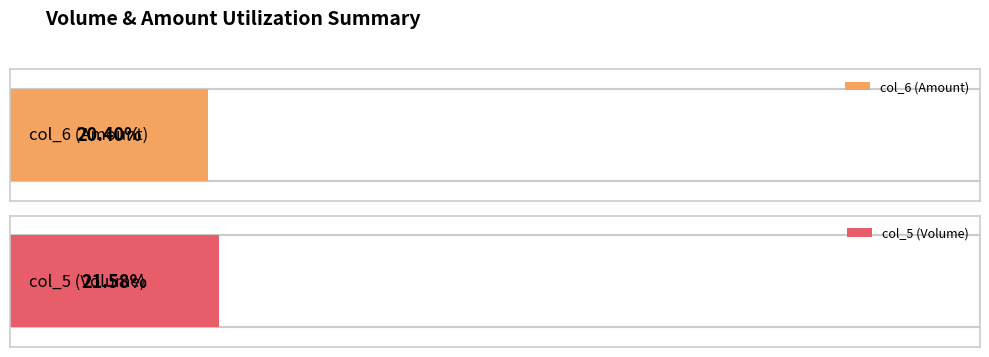

Which series has the widest spread of values?

col_5 (Volume)